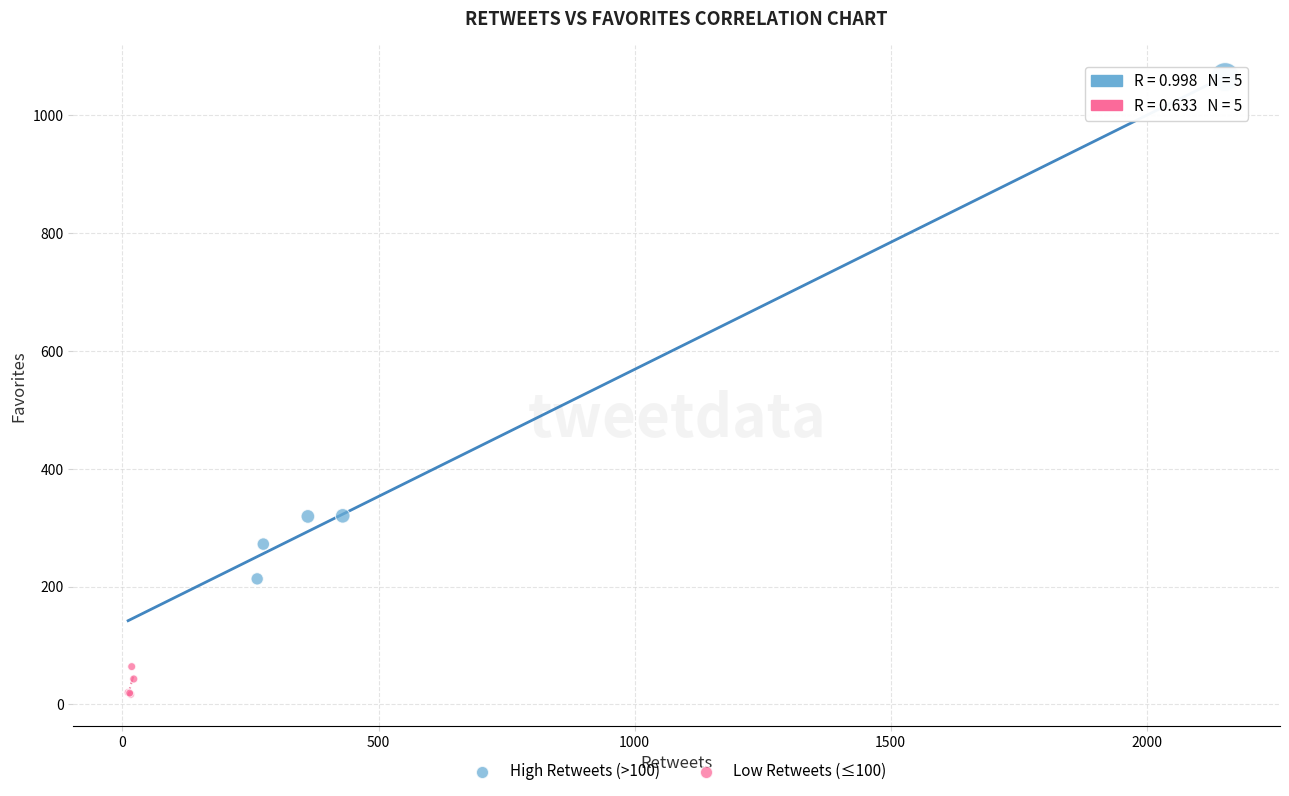

Which series reaches the minimum Y coordinate?

Low Retweets (≤100)